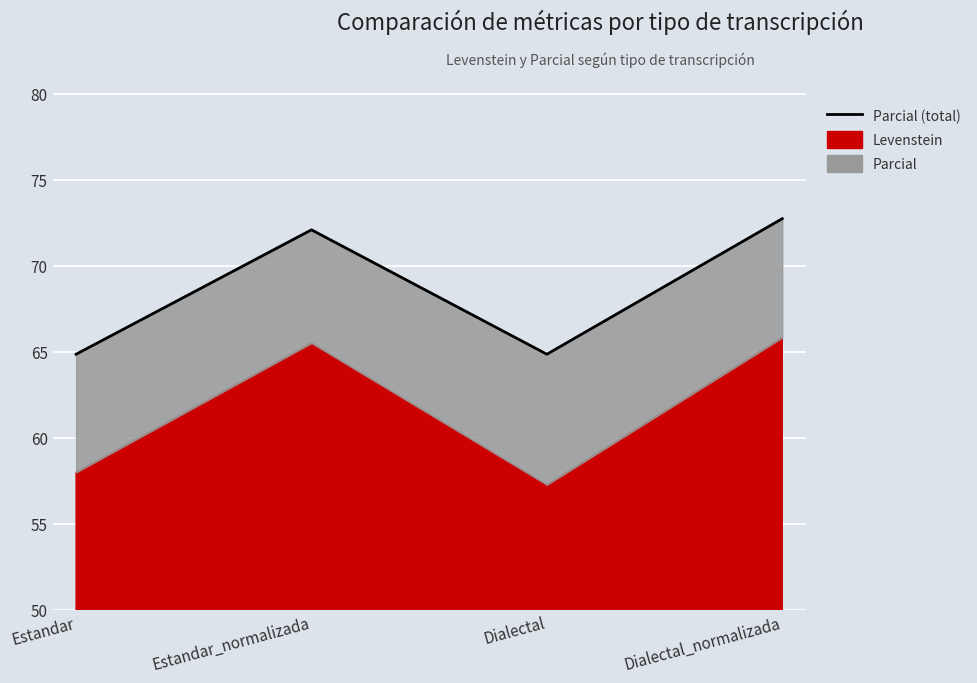

List the labels in order of value, smallest first.

Estandar, Dialectal, Estandar_normalizada, Dialectal_normalizada